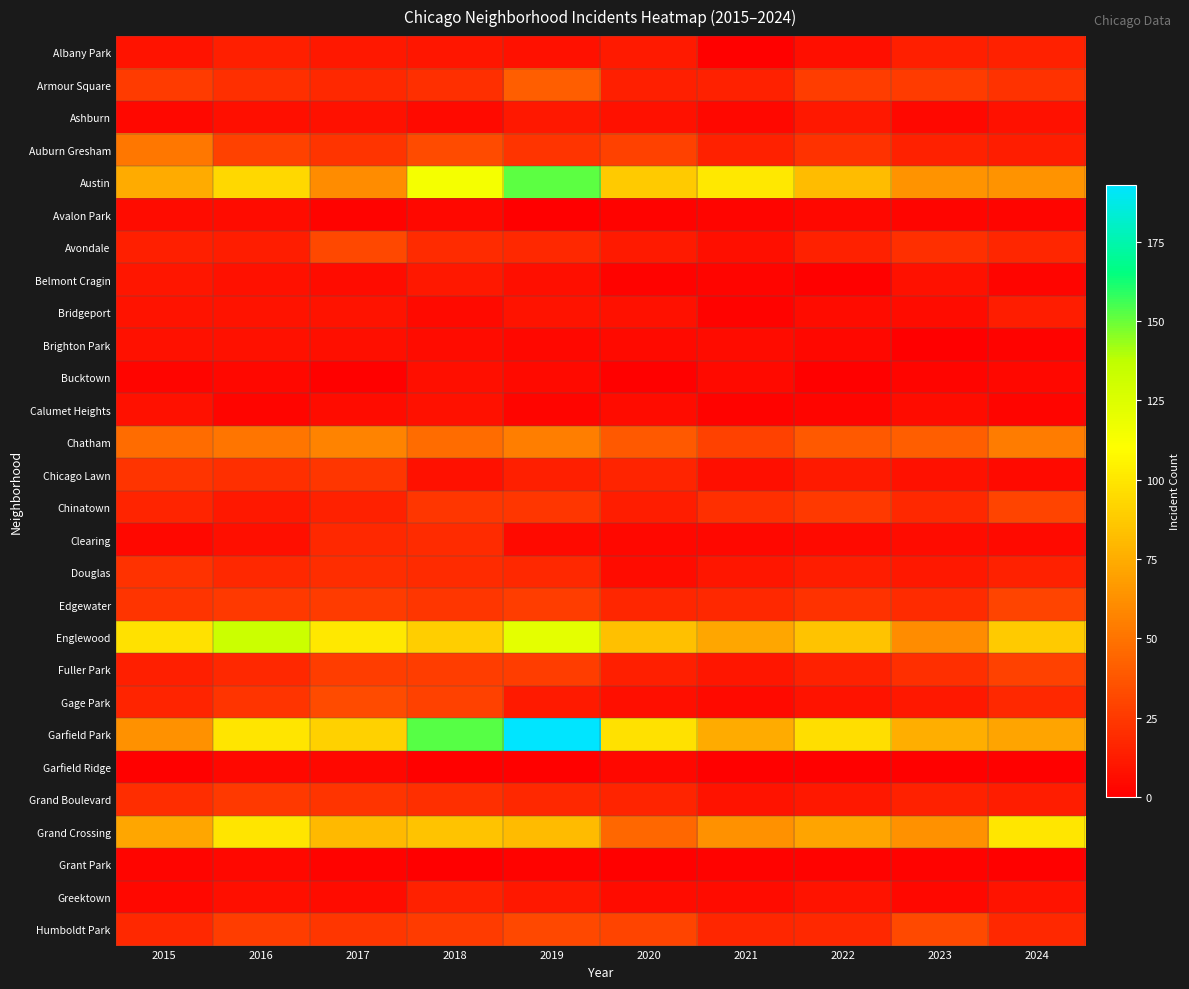

At which category is the sum across all series the highest?

2019